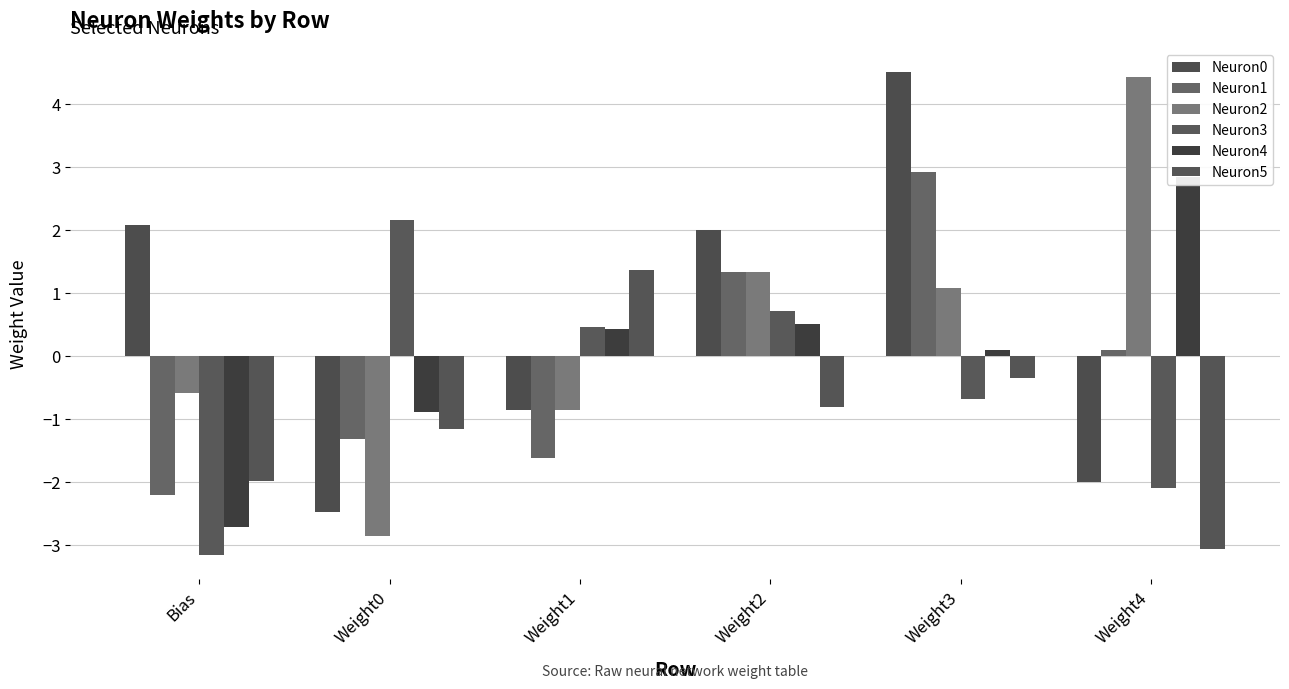

Count the number of categories in the chart.

6